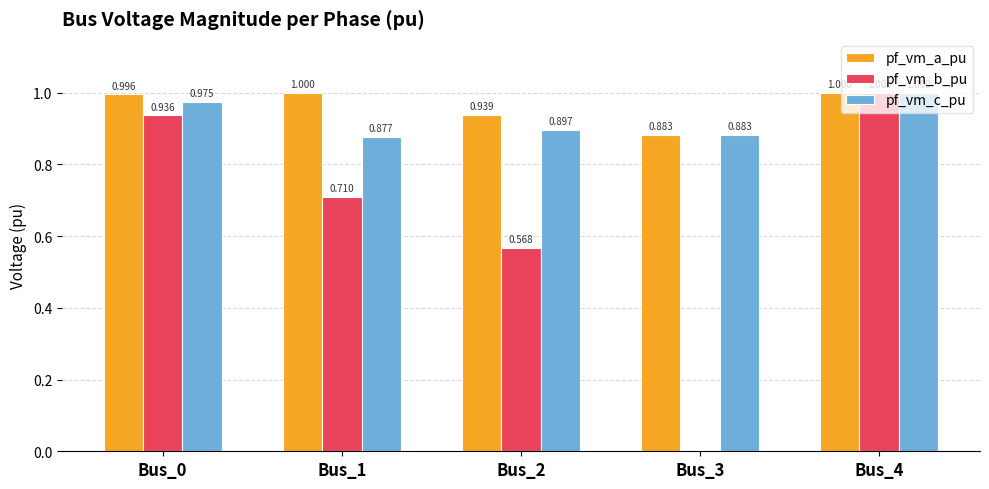

At which category is the sum across all series the highest?

Bus_4